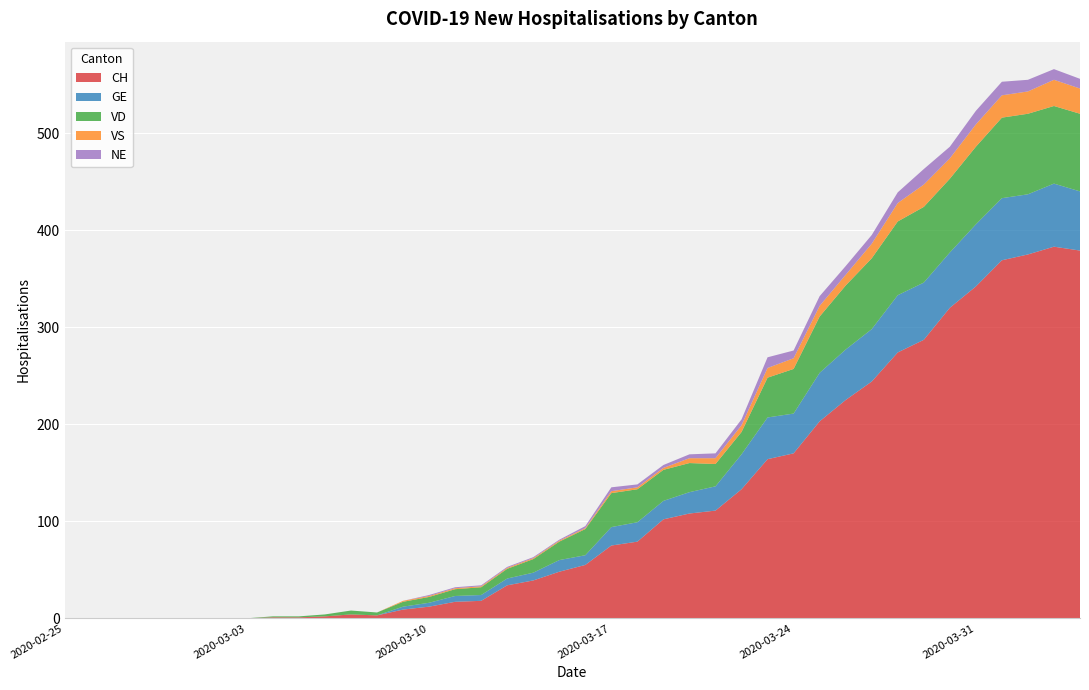

Reading right to left, list all the values displayed in this chart.

CH: 379	383	375	369	342	320	287	274	244	225	203	170	164	133	111	108	102	79	75	55	48	39	34	18	17	12	9	3	4	2	1	1	0	0	0	0	0	0	0	0
GE: 61	65	62	64	64	57	59	59	54	52	50	41	43	36	25	22	19	20	19	10	12	8	7	6	6	4	3	0	0	0	0	0	0	0	0	0	0	0	0	0
VD: 80	80	83	83	80	76	78	76	73	66	58	46	41	23	23	30	32	34	35	27	19	14	10	8	7	6	5	3	4	2	1	1	0	0	0	0	0	0	0	0
VS: 26	27	23	23	23	21	23	19	15	11	11	11	10	7	6	5	2	2	2	1	1	1	1	1	1	1	1	0	0	0	0	0	0	0	0	0	0	0	0	0
NE: 10	11	12	14	14	12	16	11	9	9	10	8	11	6	5	4	3	3	4	2	1	1	1	1	1	1	0	0	0	0	0	0	0	0	0	0	0	0	0	0